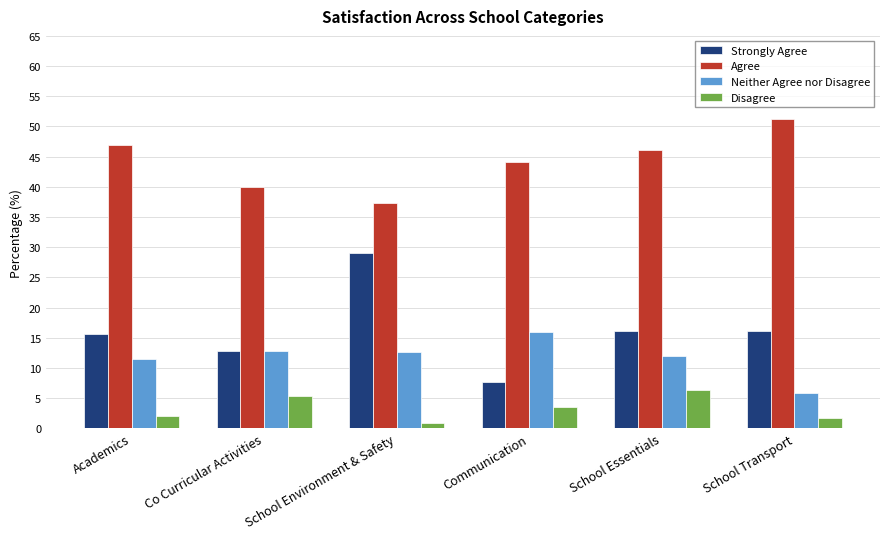

The value of Strongly Agree at Academics is 26.8. True or false?

False